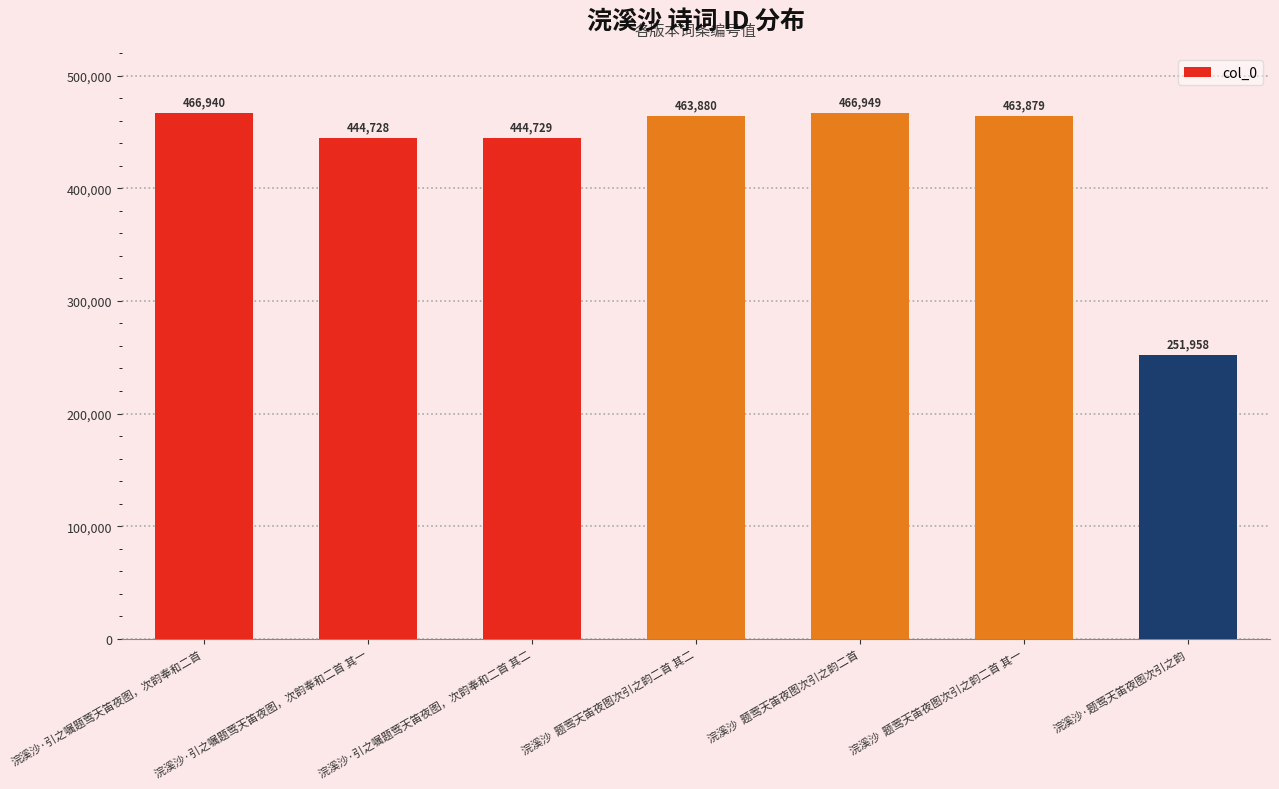

Approximately how many times larger is the value at 浣溪沙  题莺天笛夜图次引之韵二首 其二 compared to 浣溪沙·引之嘱题莺天笛夜图，次韵奉和二首 其二?

1.0